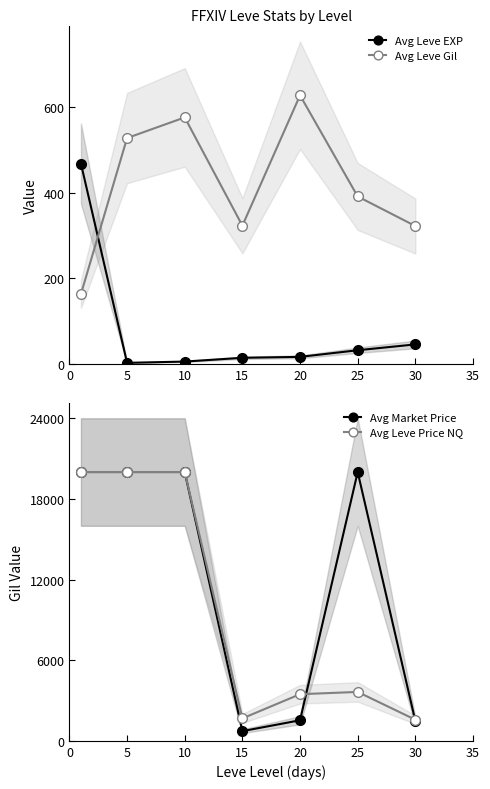

True or false: Avg Leve Price NQ has a value of 1669.4 at 15.

True